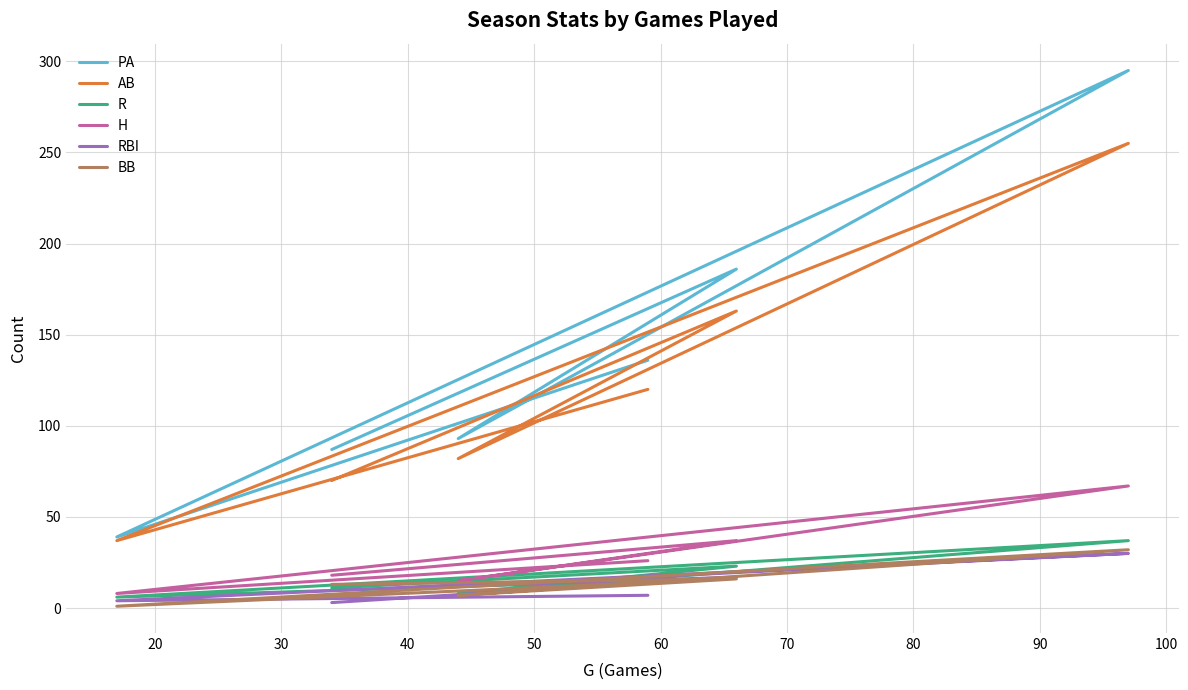

What is the total value across all series at 40?

217